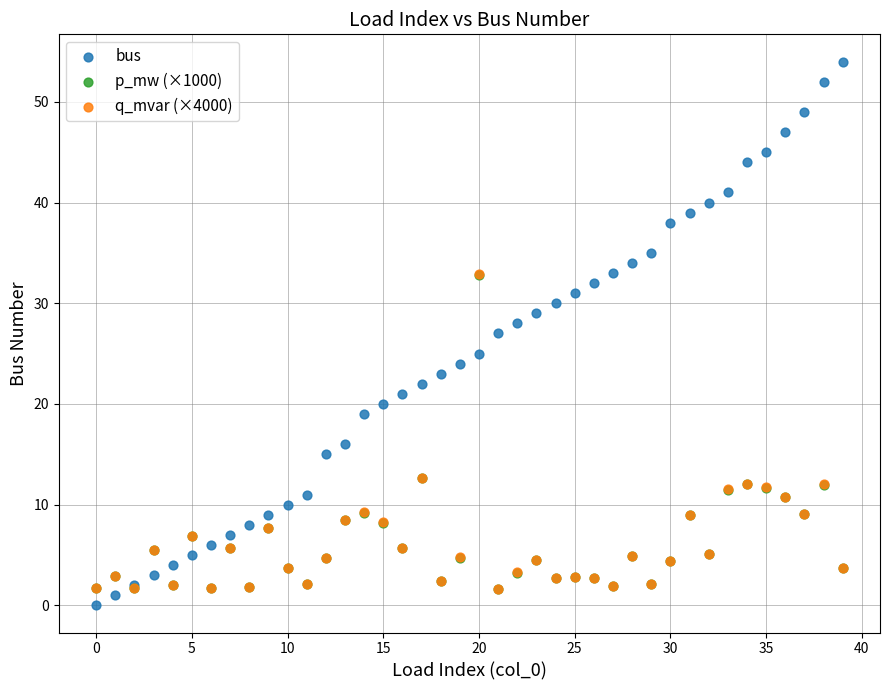

What are all the series names shown in the legend?

bus, p_mw (×1000), q_mvar (×4000)